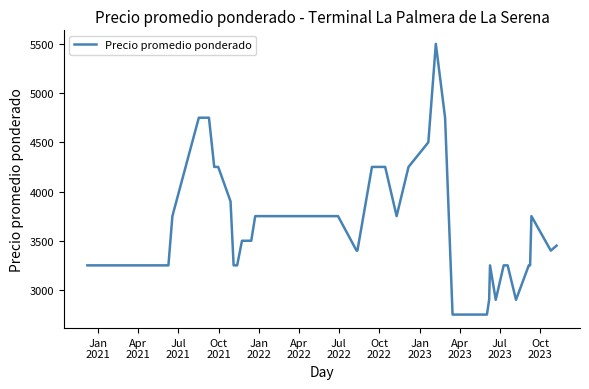

What is the minimum value shown in the chart?

2750